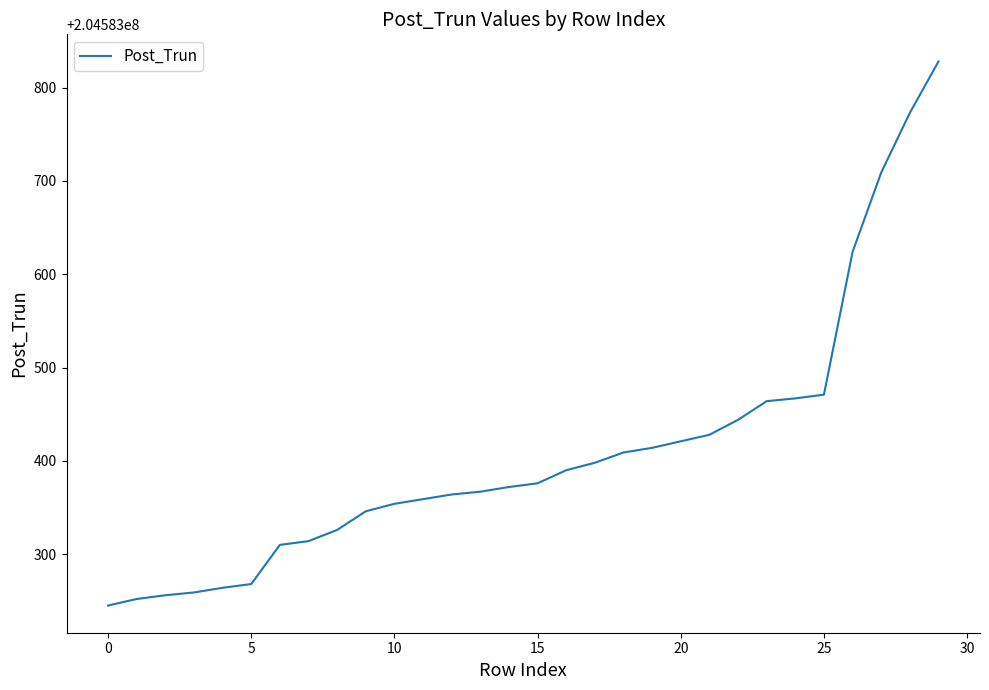

What is the minimum value shown in the chart?

204583245